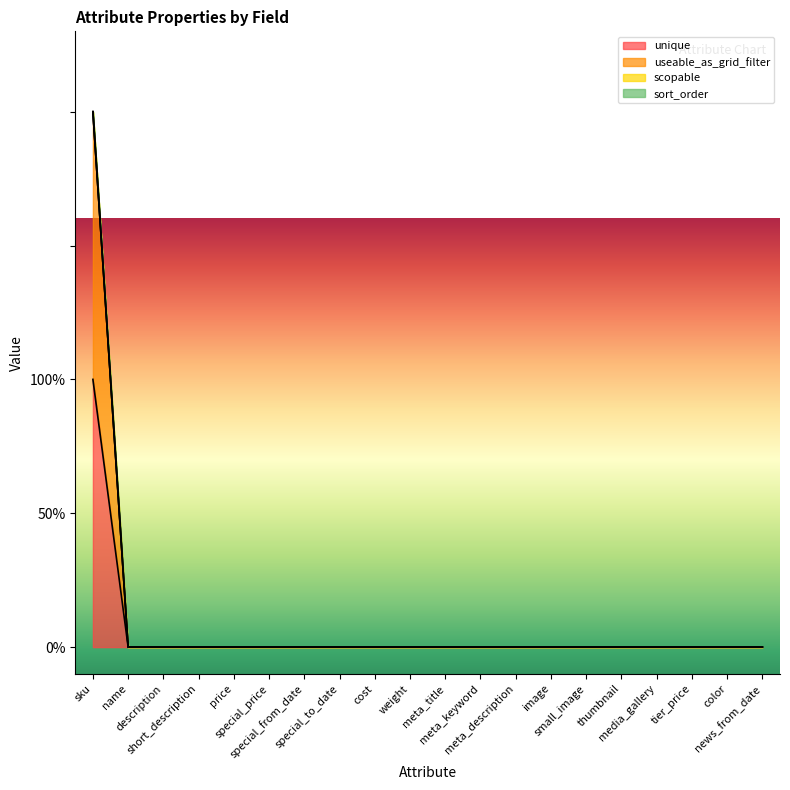

True or false: useable_as_grid_filter and unique intersect in this chart.

False